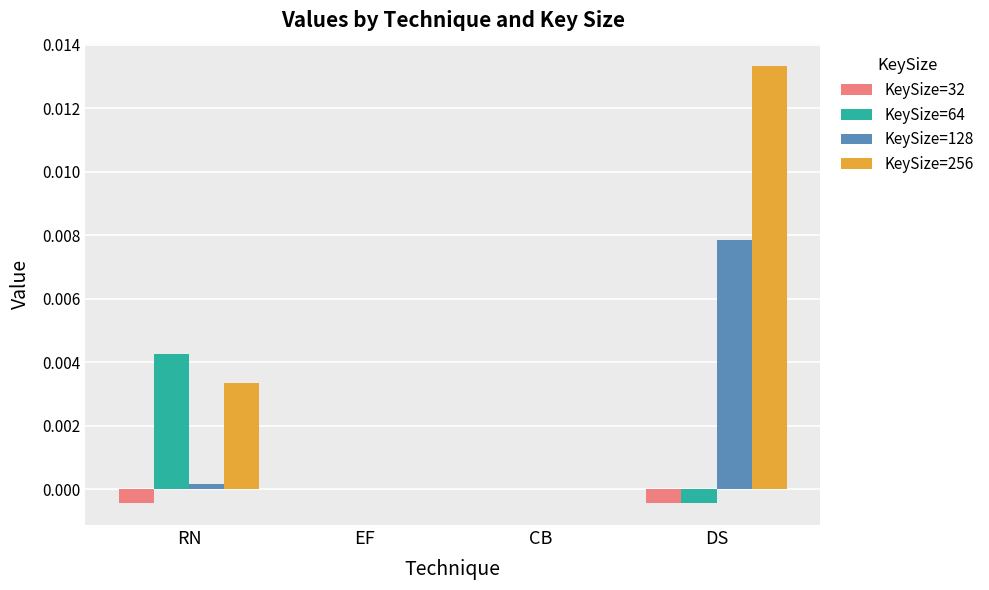

At which category does the chart reach its peak across all series?

DS